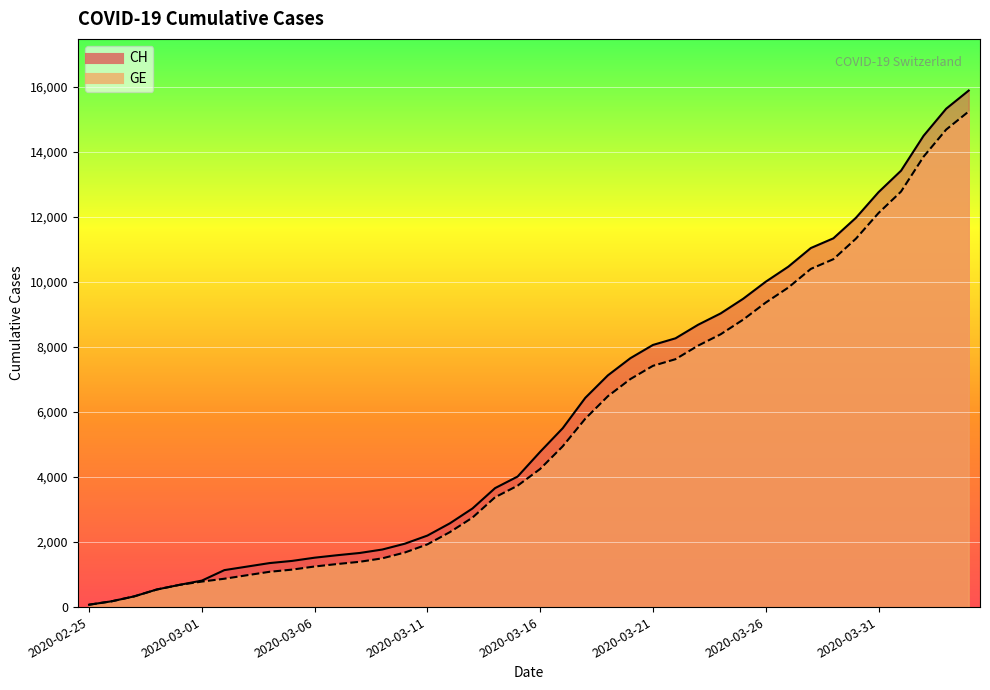

True or false: CH and GE cross at least once.

False